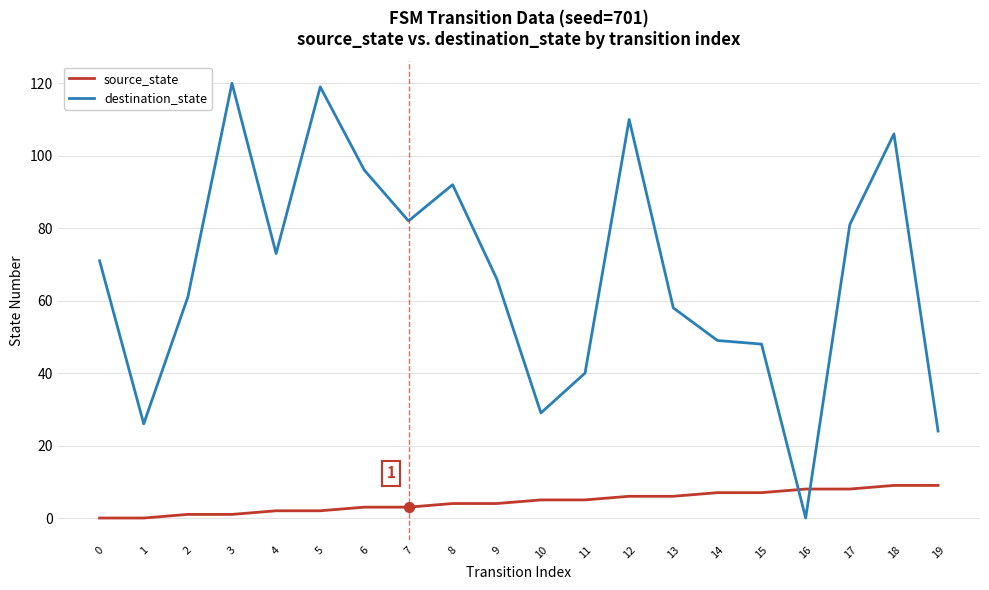

At how many categories does at least one series exceed 84?

6